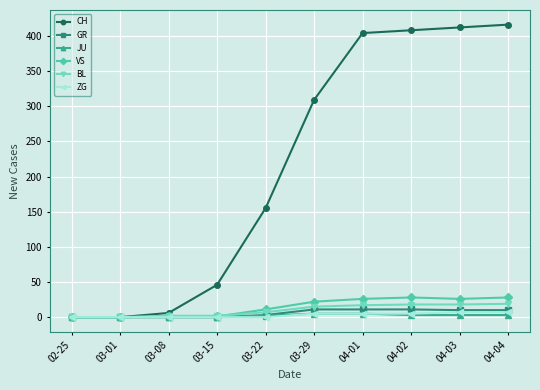

What are all the series names shown in the legend?

CH, GR, JU, VS, BL, ZG